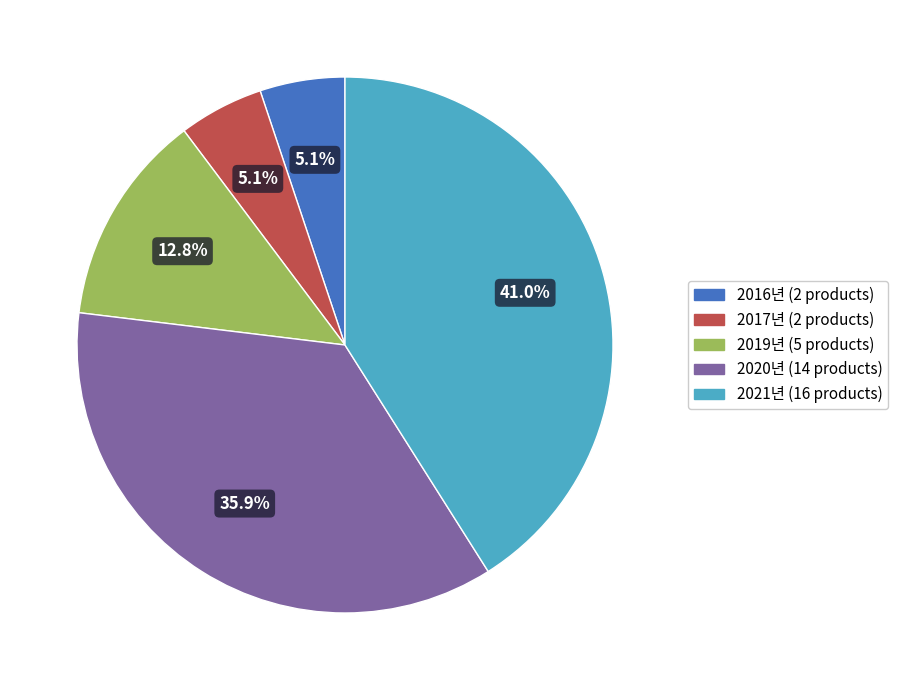

What is the largest slice in the pie chart?

2021년